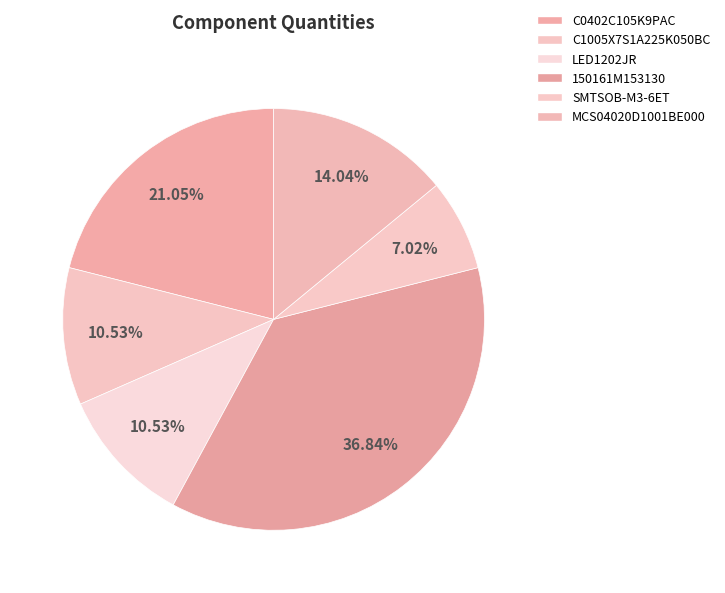

The LED1202JR slice represents 11% of the pie. True or false?

True